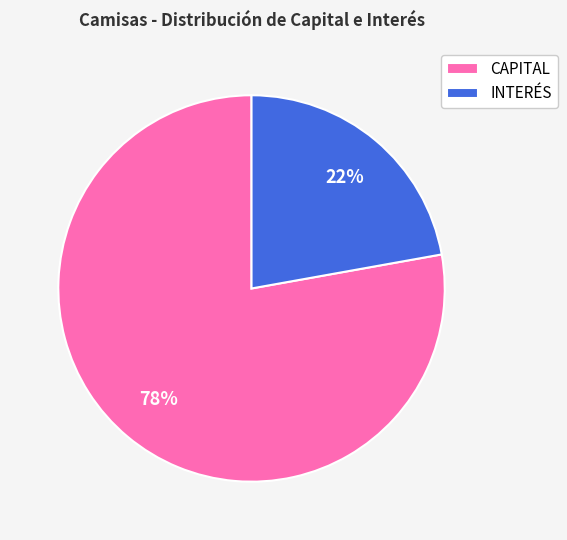

To the nearest percent, what portion does INTERÉS represent?

22%